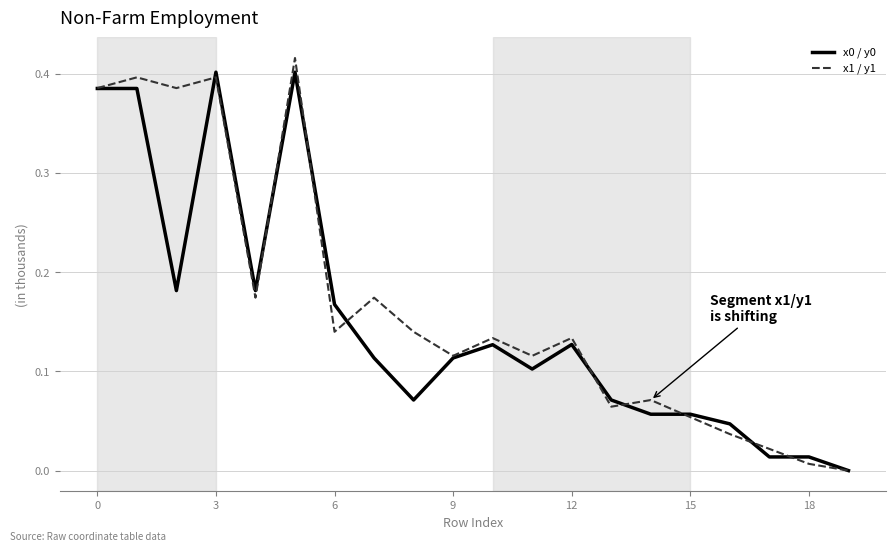

List the series in order of their overall mean, lowest first.

x0 / y0, x1 / y1